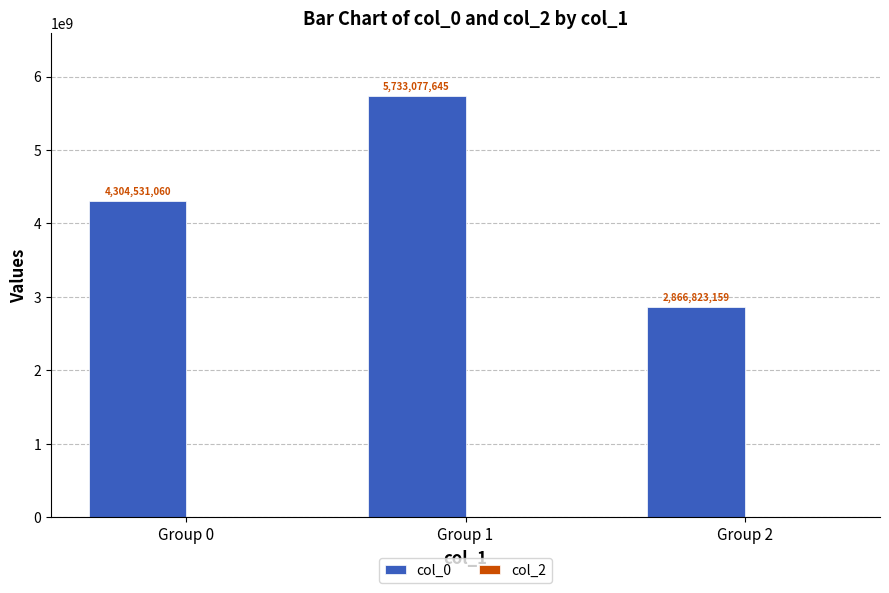

What value does the data have at Group 2, to the nearest 100?

2866823200